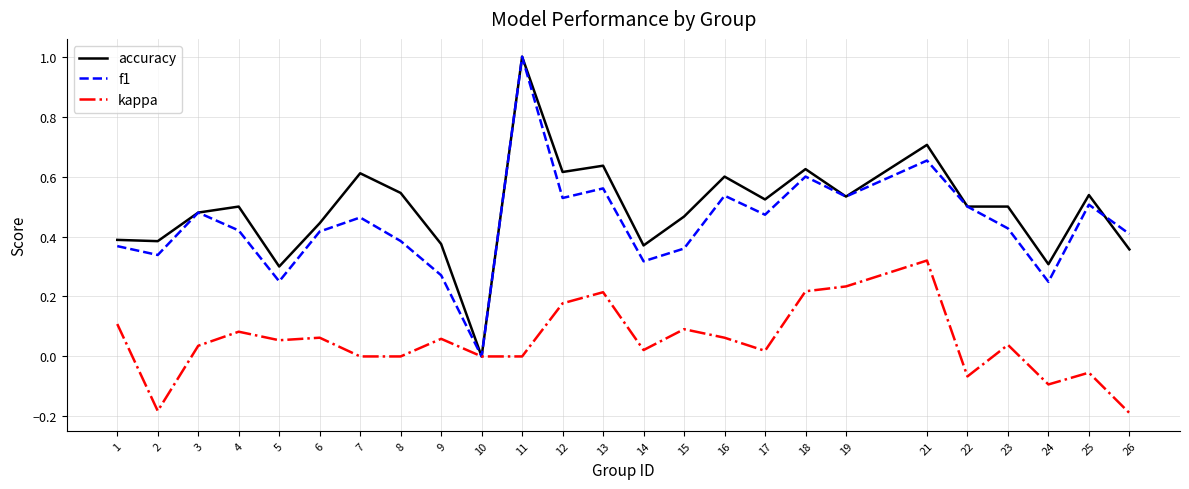

Between 2 and 7, which series saw the biggest shift?

accuracy